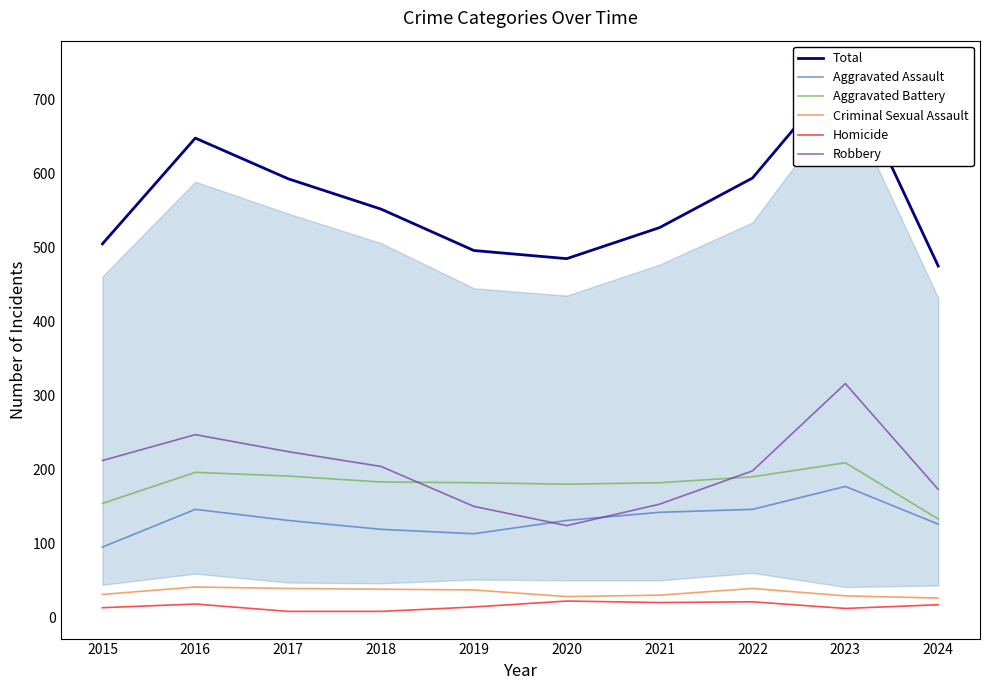

List the labels in order of Robbery value, smallest first.

2020, 2019, 2021, 2024, 2022, 2018, 2015, 2017, 2016, 2023